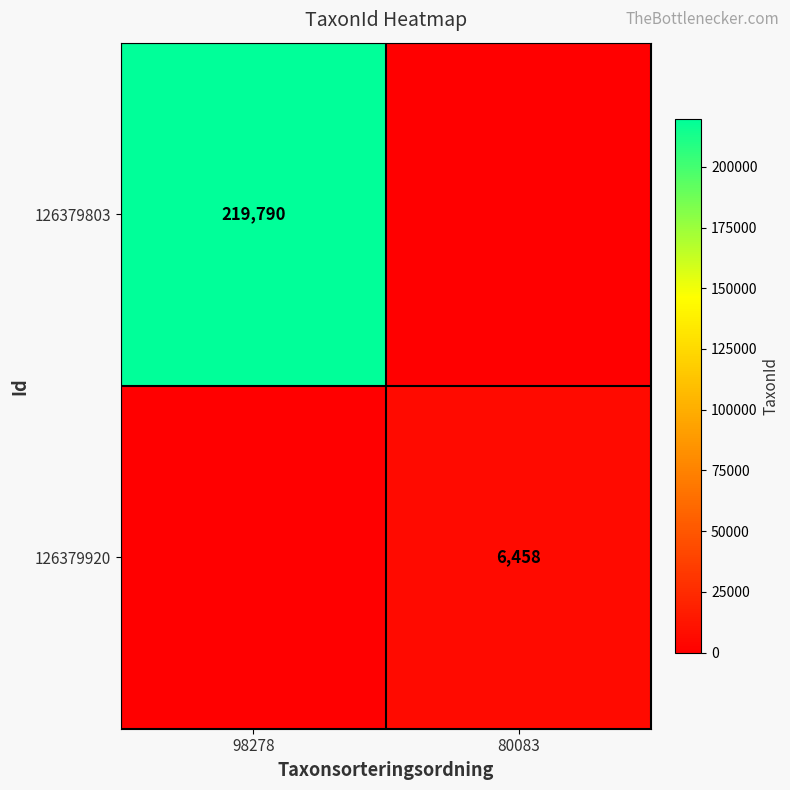

Count the number of categories in the chart.

2